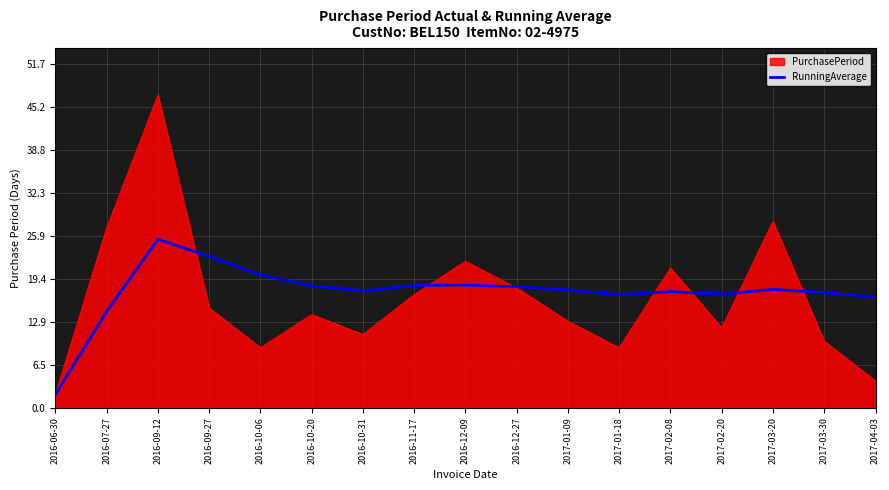

Which category has the lowest value across all series?

2016-06-30